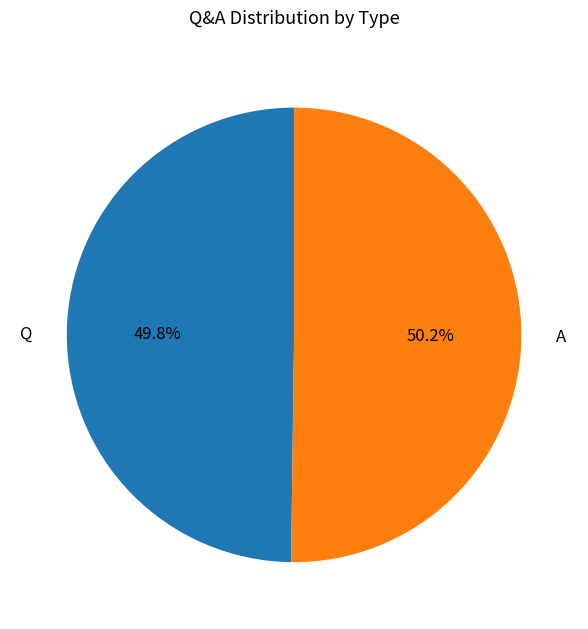

To the nearest percent, what is the combined percentage of Q and A?

100%